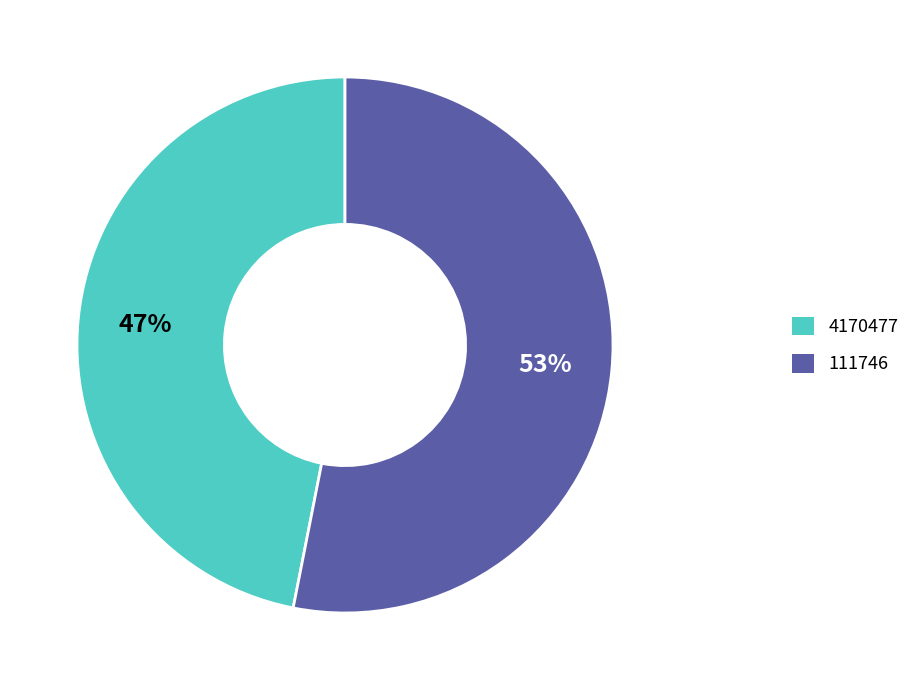

To the nearest percent, what percentage of the pie is 111746?

53%